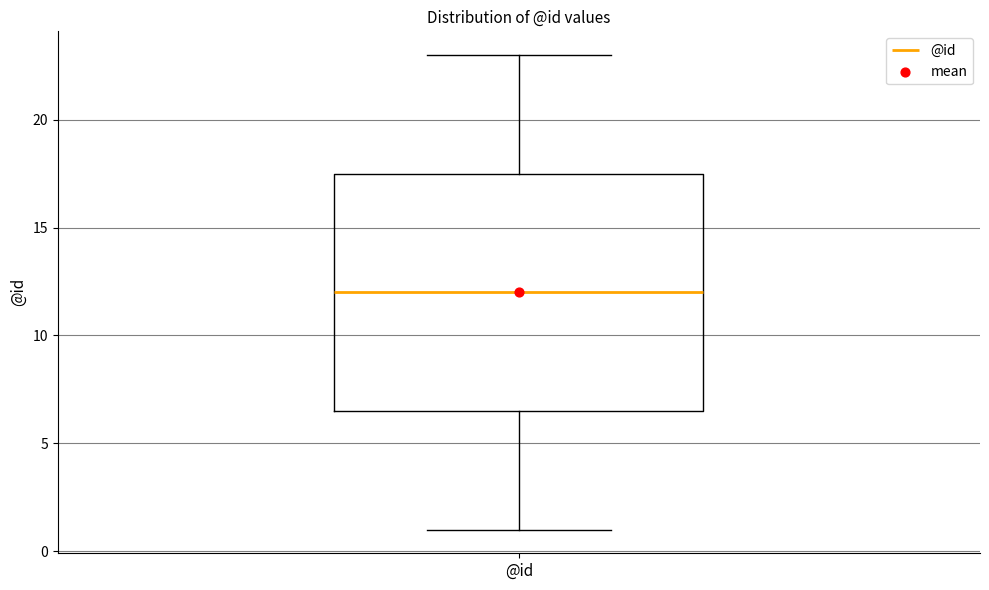

Where is the lower edge of the box for @id on the y-axis? The values are not printed on the chart, so give them approximately, as read against the axis.

6.5